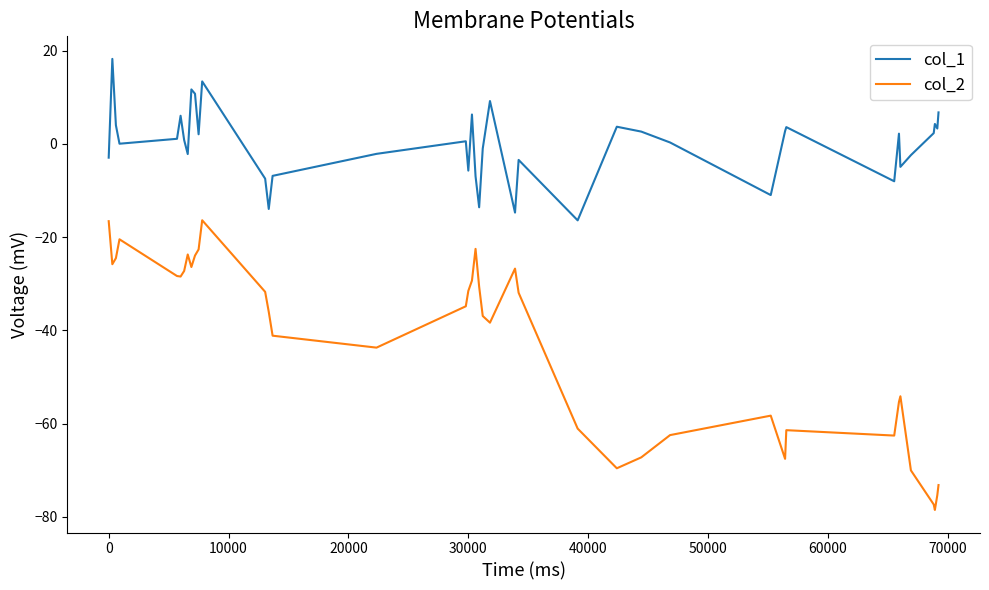

True or false: col_2 and col_1 intersect in this chart.

False